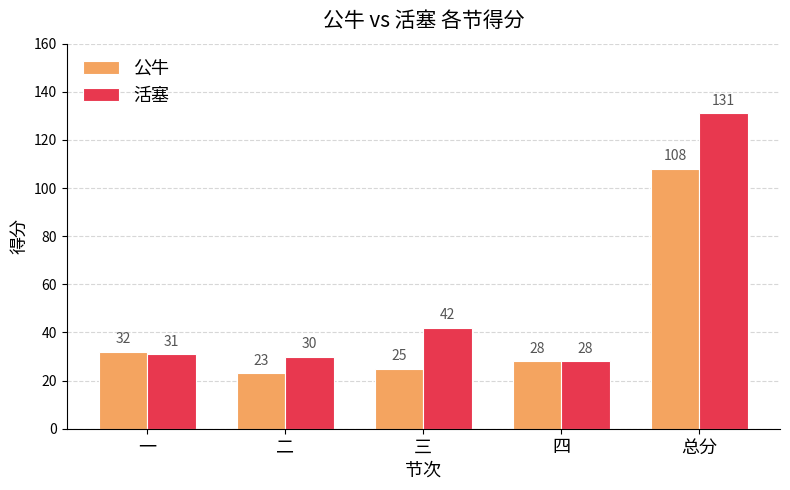

At which category does the chart reach its peak across all series?

总分